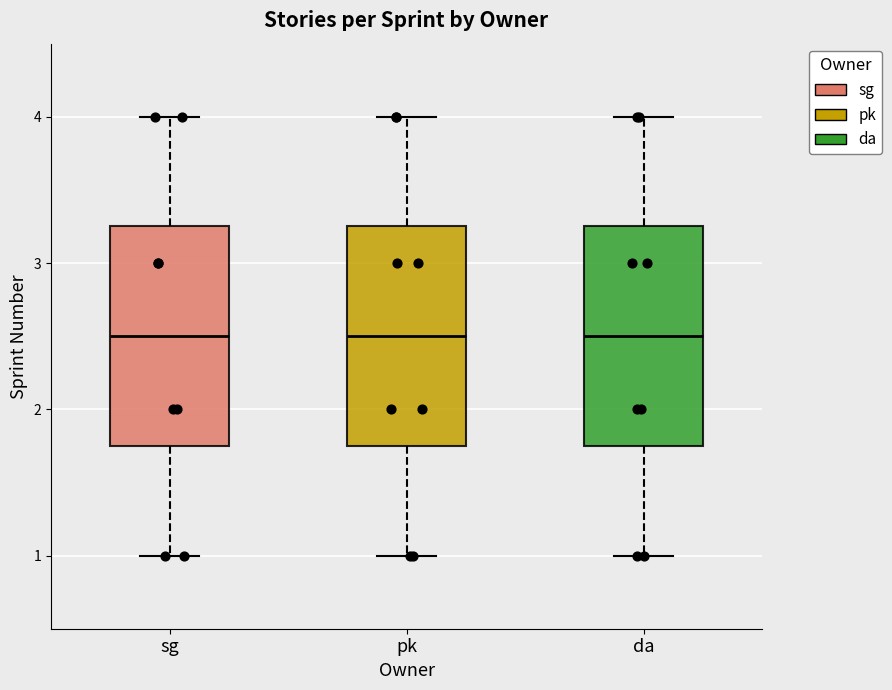

Where does the lower whisker of the box for pk end on the y-axis? The values are not printed on the chart, so give them approximately, as read against the axis.

1.0